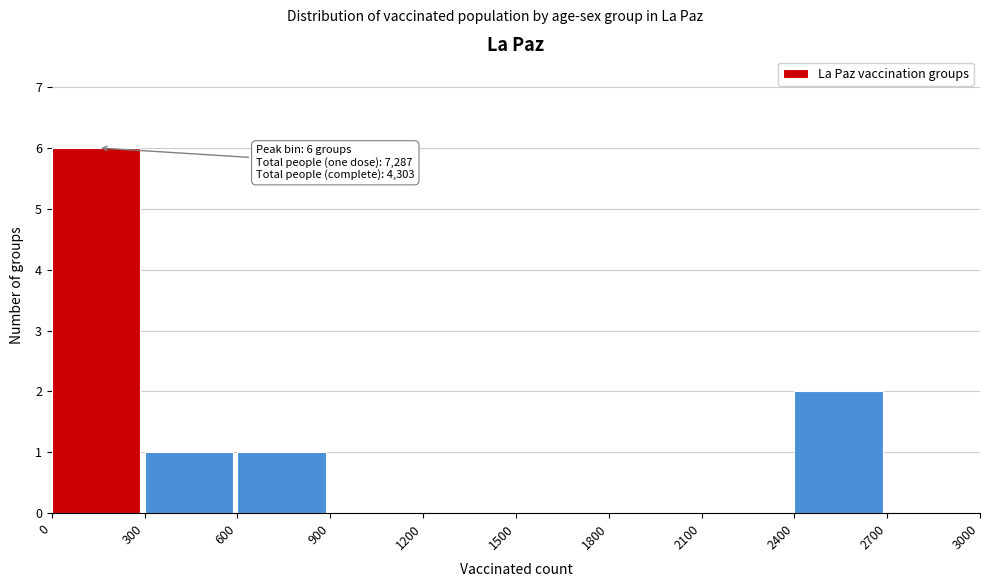

Reading left to right, extract all data points from this chart.

0=6	300=1	600=1	900=0	1200=0	1500=0	1800=0	2100=0	2400=2	2700=0